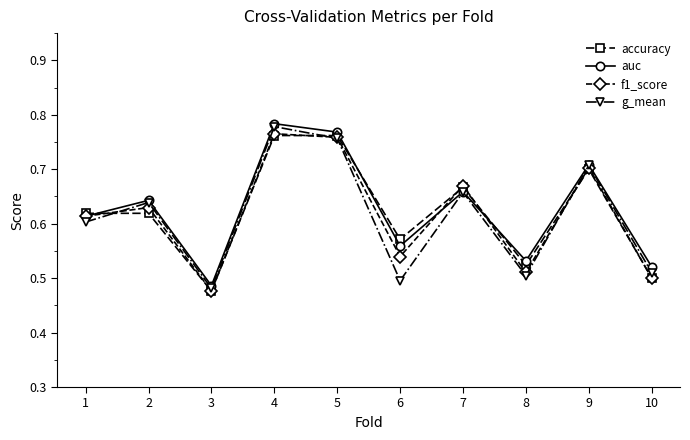

What is the difference between the f1_score values at 8 and 9?

0.2